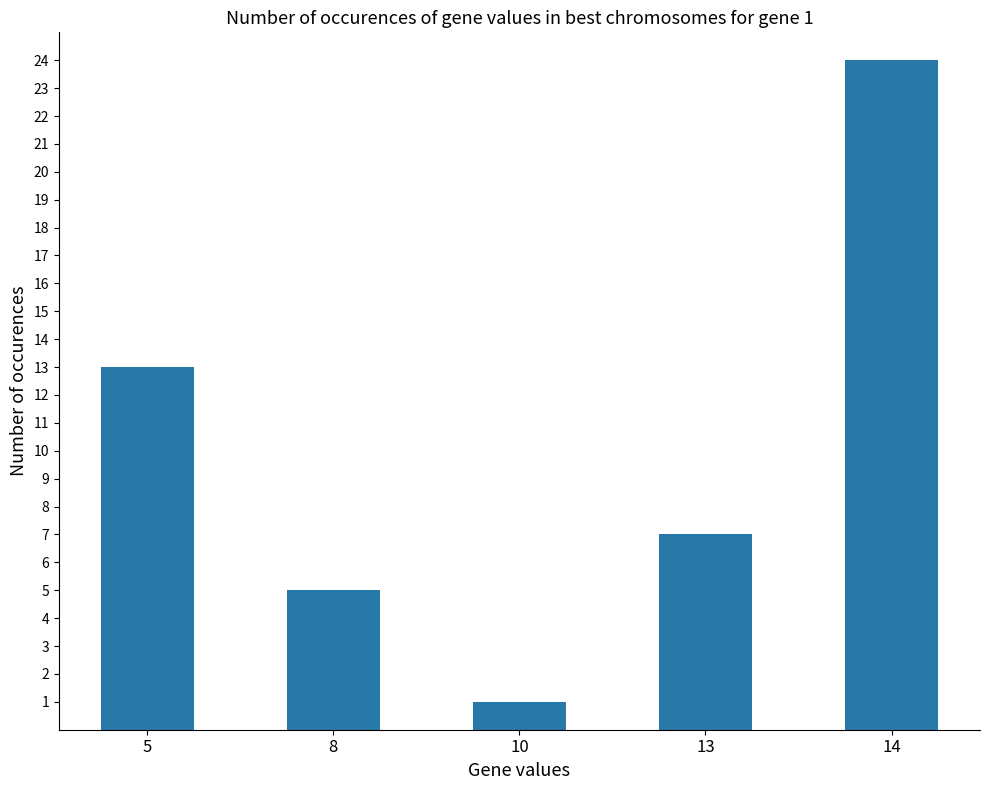

List the labels in order of value, largest first.

14, 5, 13, 8, 10